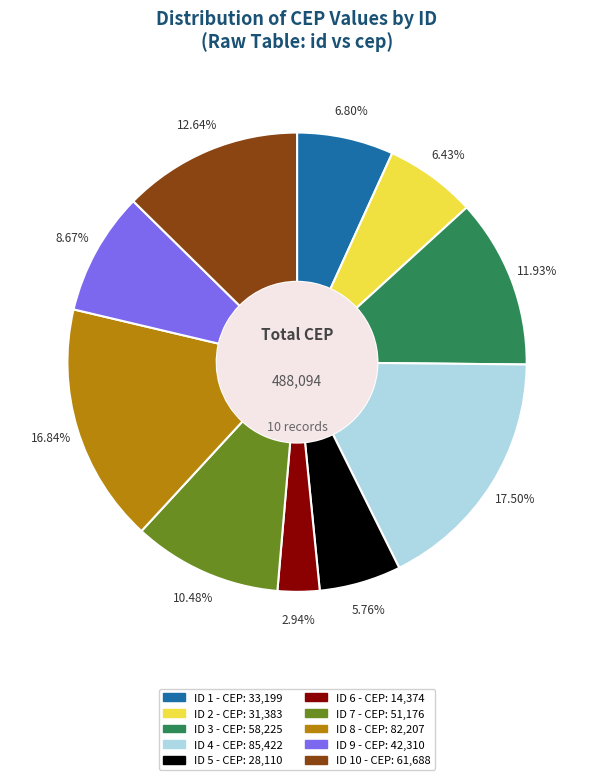

Is there a majority slice in this chart?

No